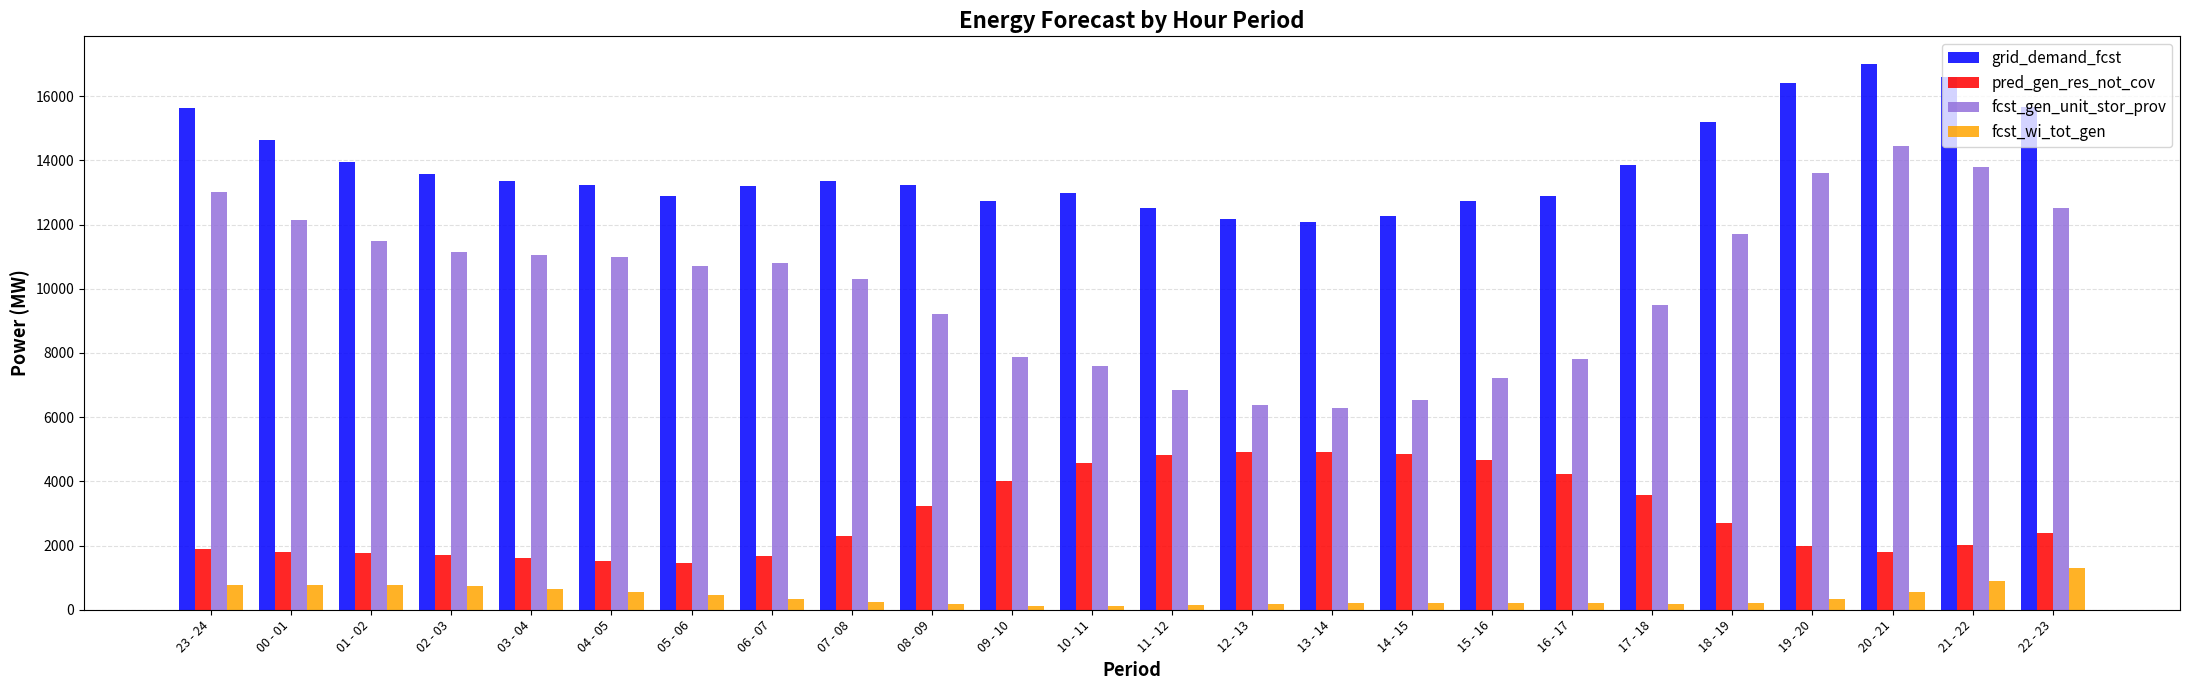

At 13 - 14, list the series in order from largest to smallest.

grid_demand_fcst, fcst_gen_unit_stor_prov, pred_gen_res_not_cov, fcst_wi_tot_gen